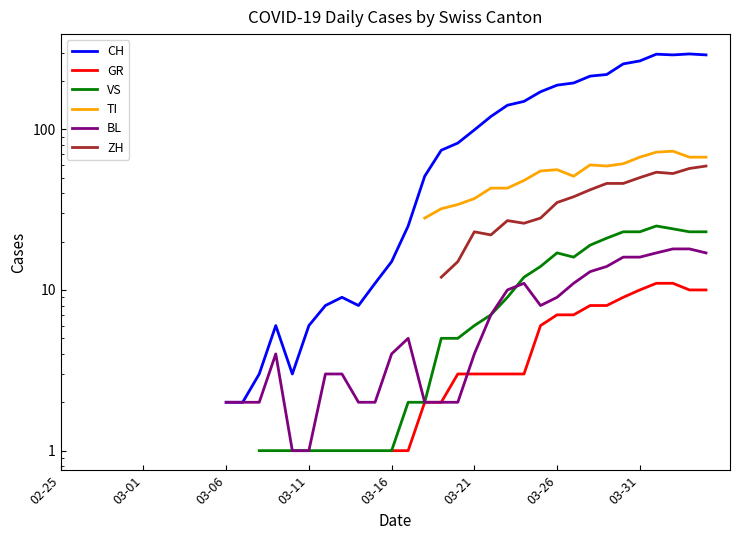

What is the difference between the maximum and second lowest values in the BL series?

17.0